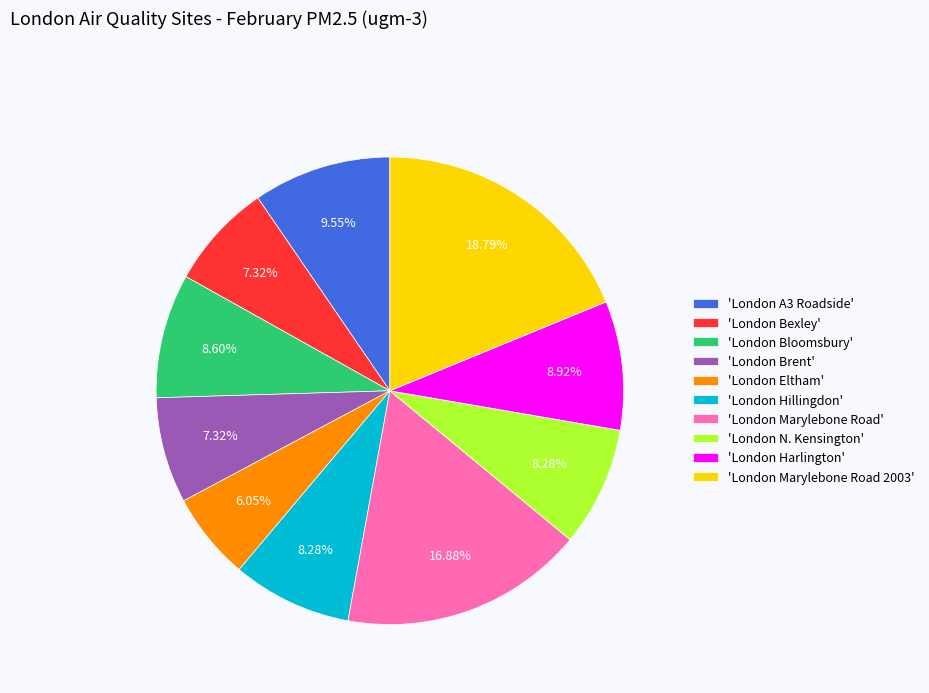

To the nearest percent, what is the difference between the largest and smallest slice percentages?

13%